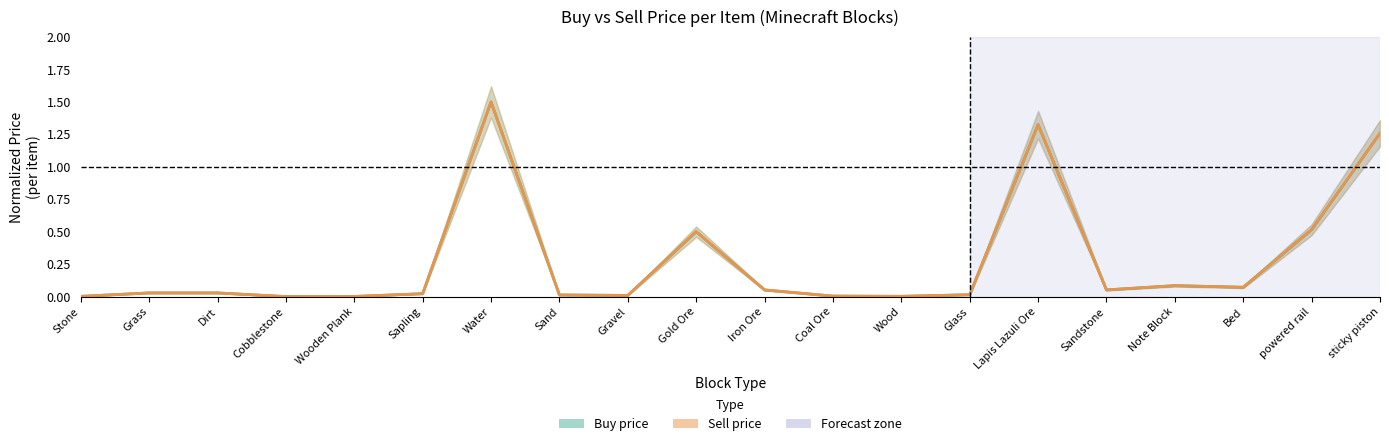

What position from the left is sticky piston?

20